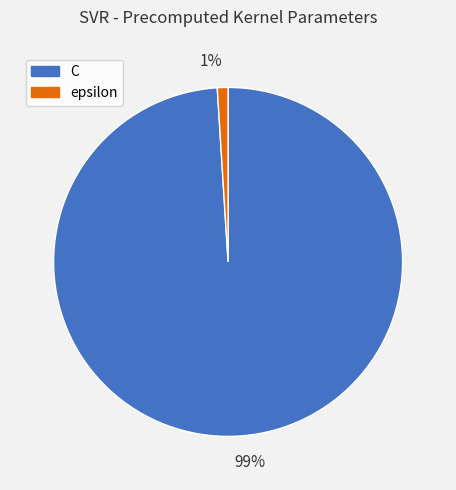

What percentage is the 1% slice, to the nearest percent?

1%